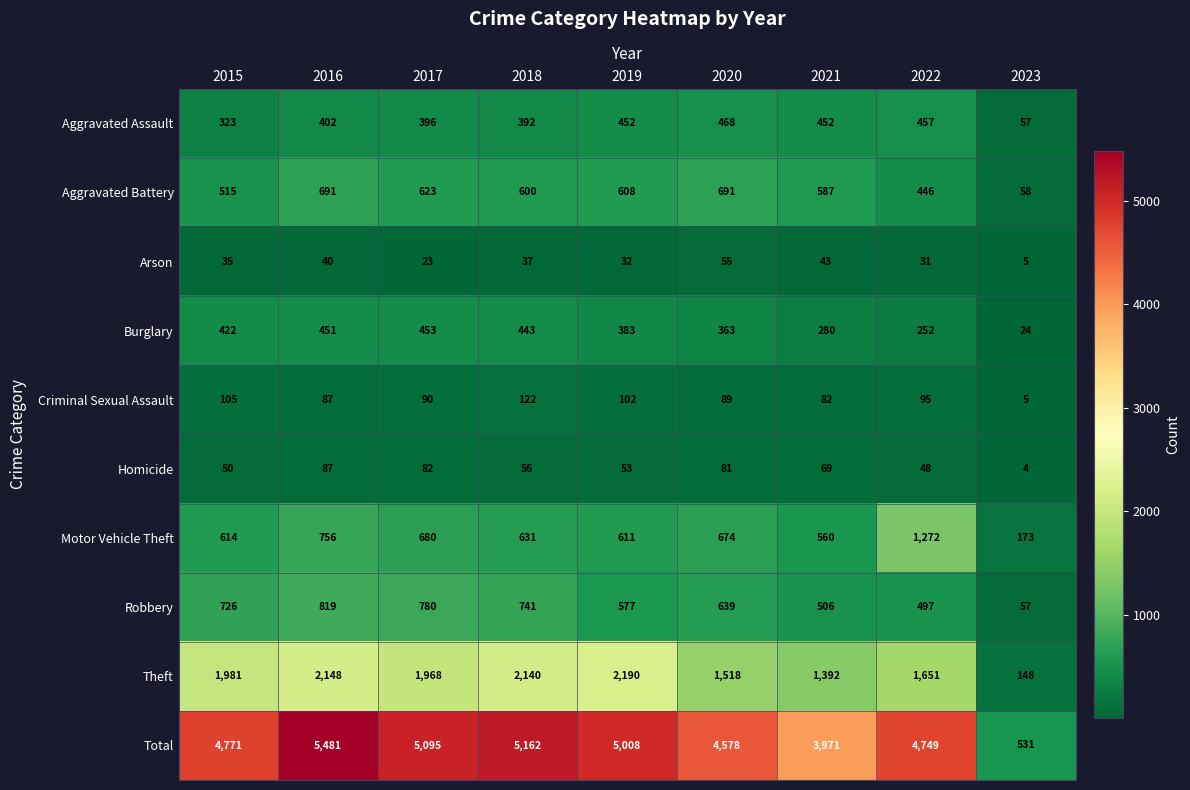

What is the difference between the maximum and second lowest values in the Total series?

1510